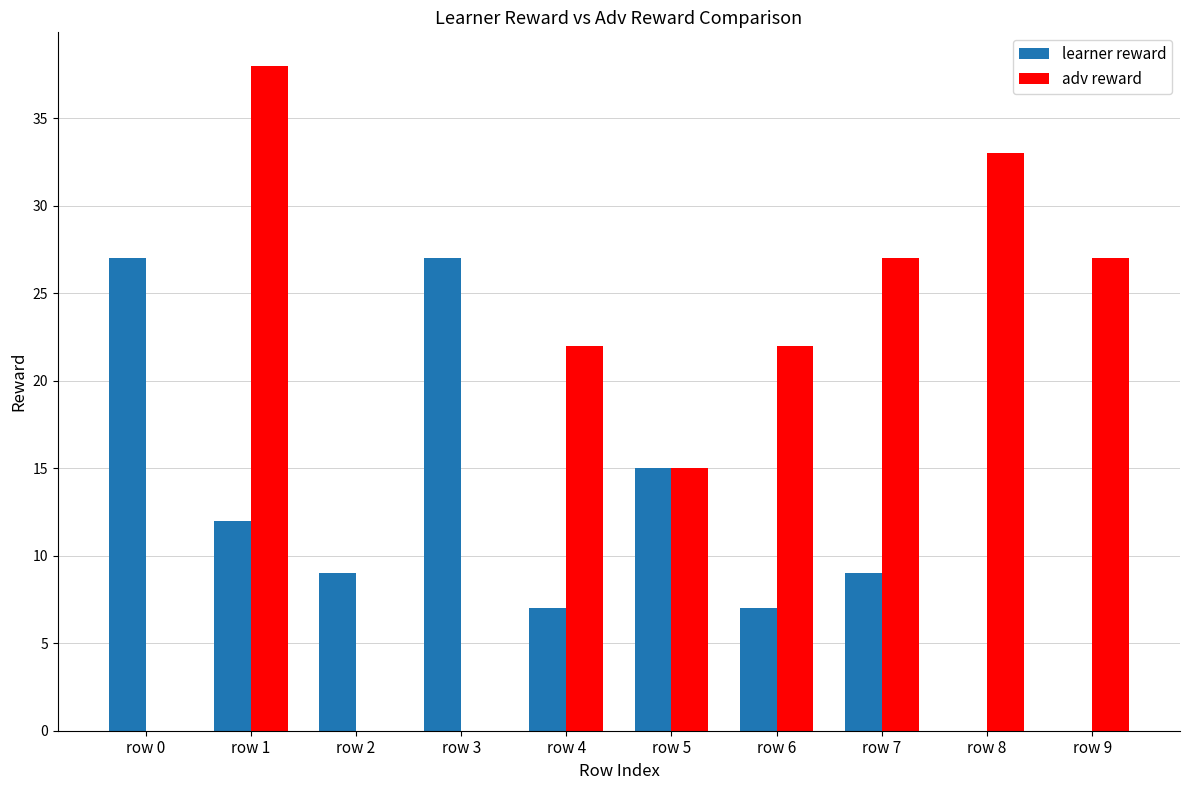

Which label corresponds to the largest value in the chart?

row 1